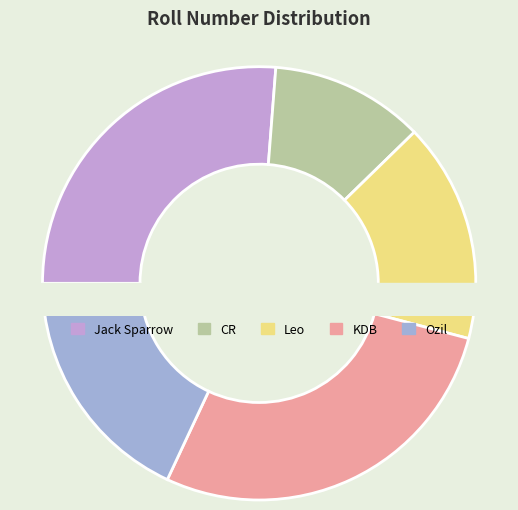

To the nearest percent, what is the difference between the Leo and Ozil slice percentages?

2%